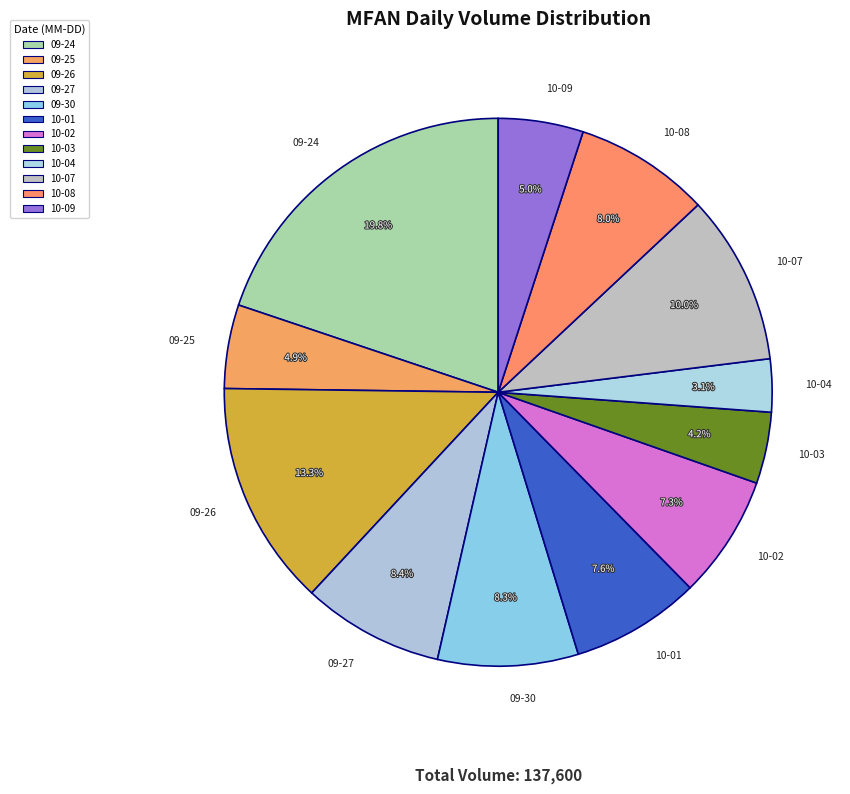

Is there any slice that represents more than half of the pie?

No